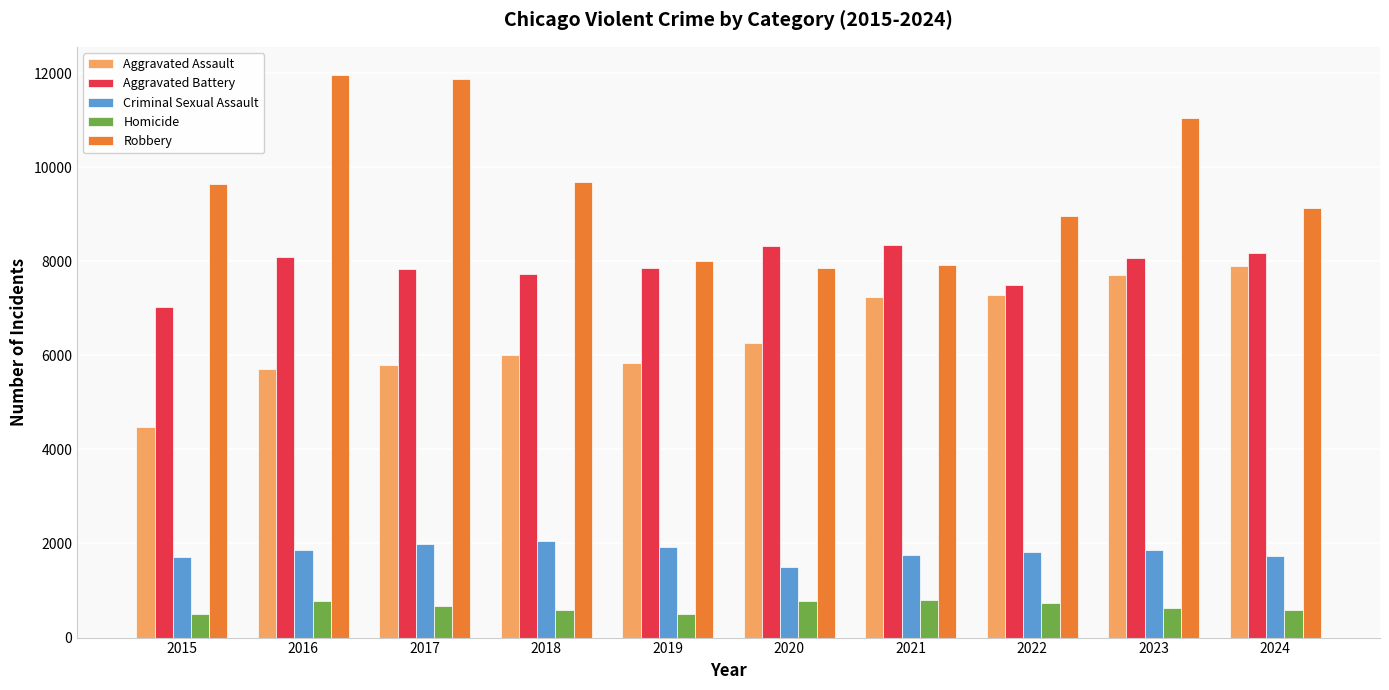

Which series has the widest spread of values?

Robbery